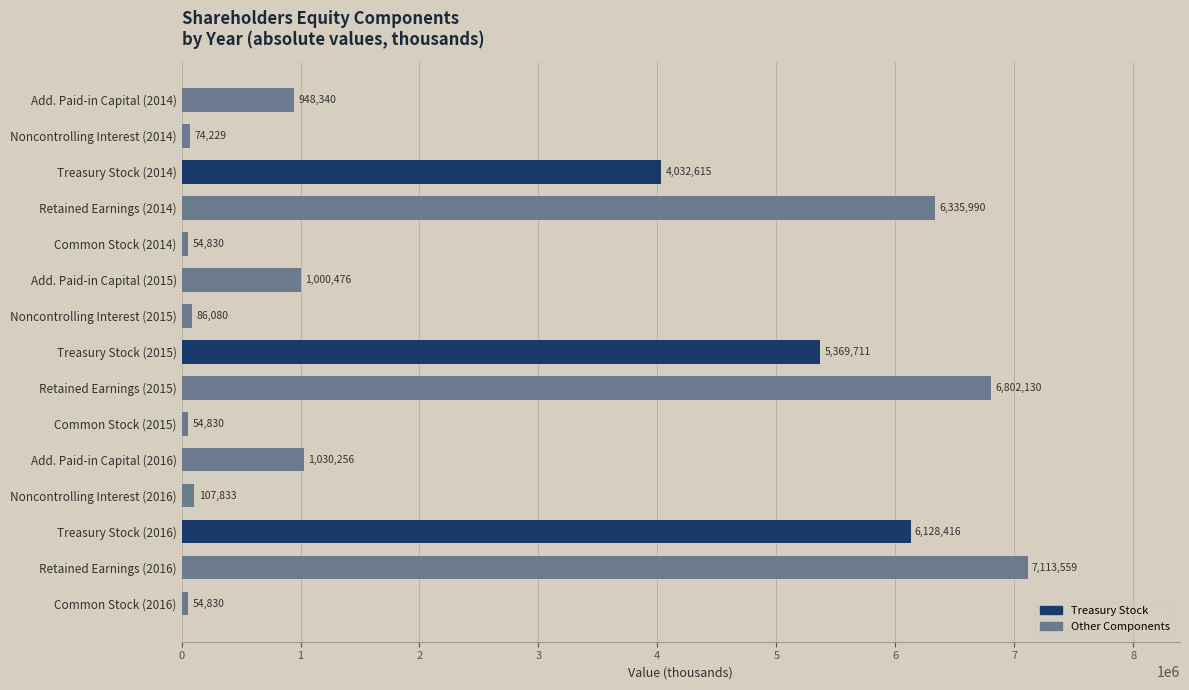

Read the value at Retained Earnings (2014).

6335990